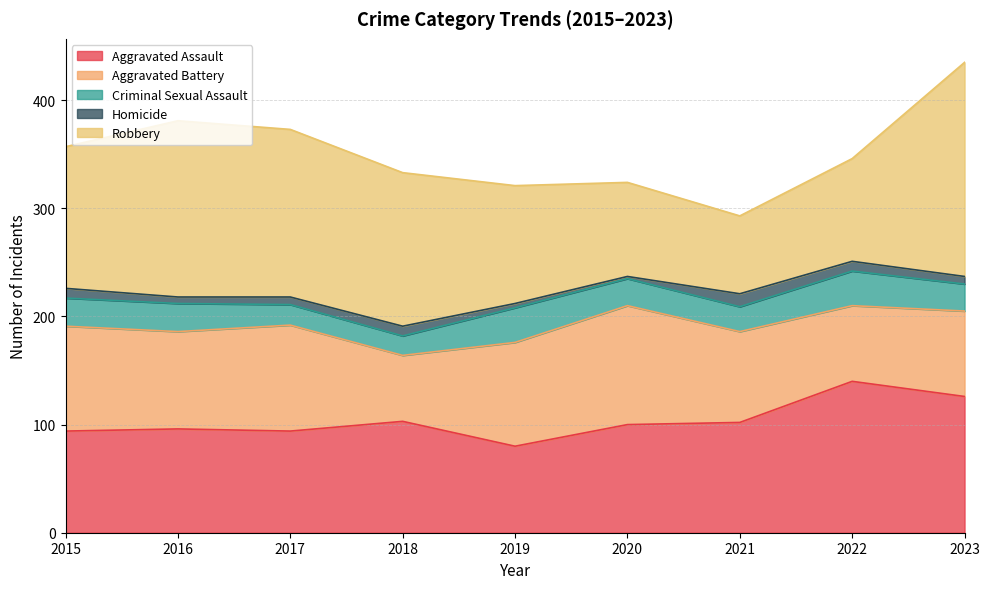

True or false: Aggravated Battery and Homicide intersect in this chart.

False